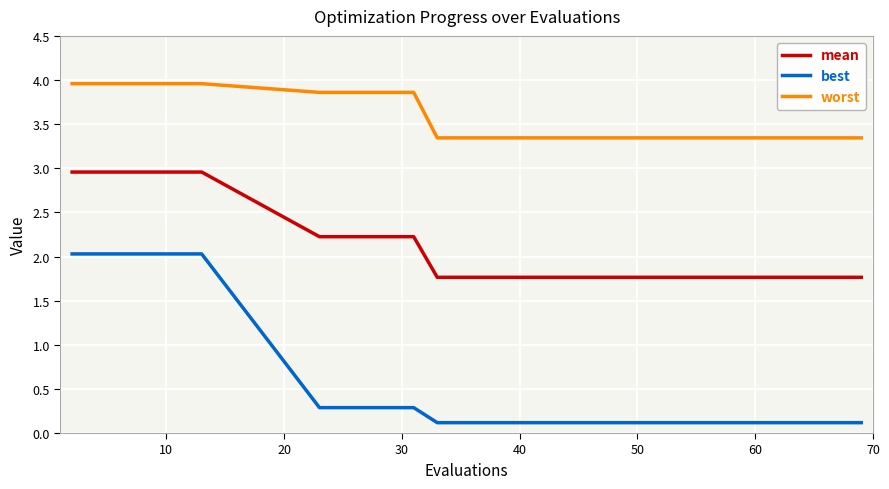

Rank the series by their maximum value, from highest to lowest.

worst, mean, best